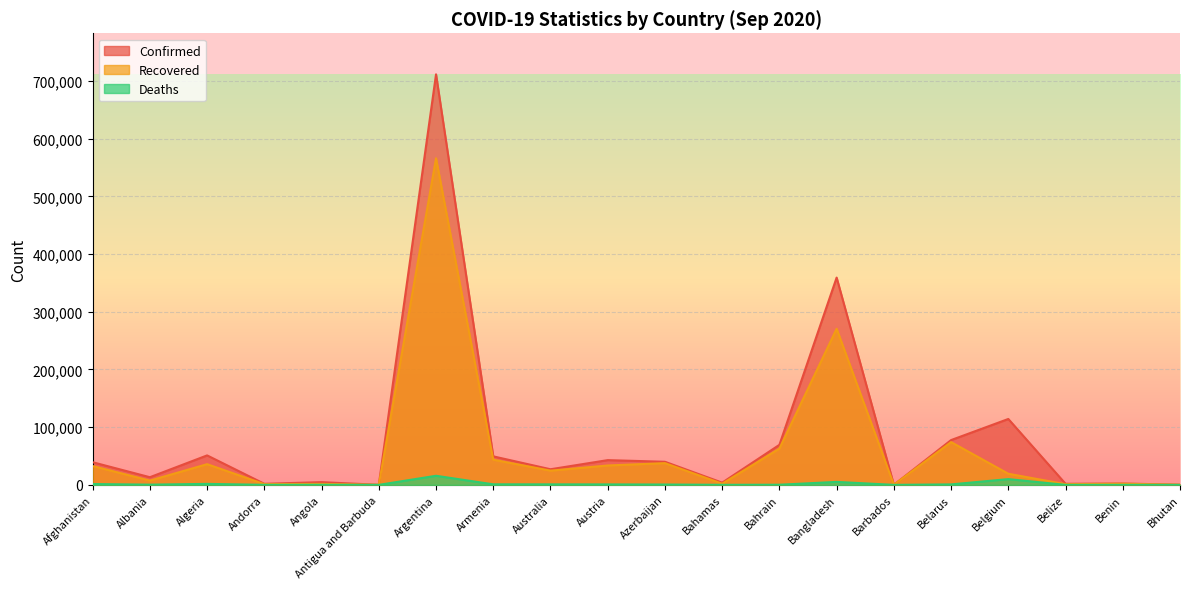

What position from the right is Argentina?

14